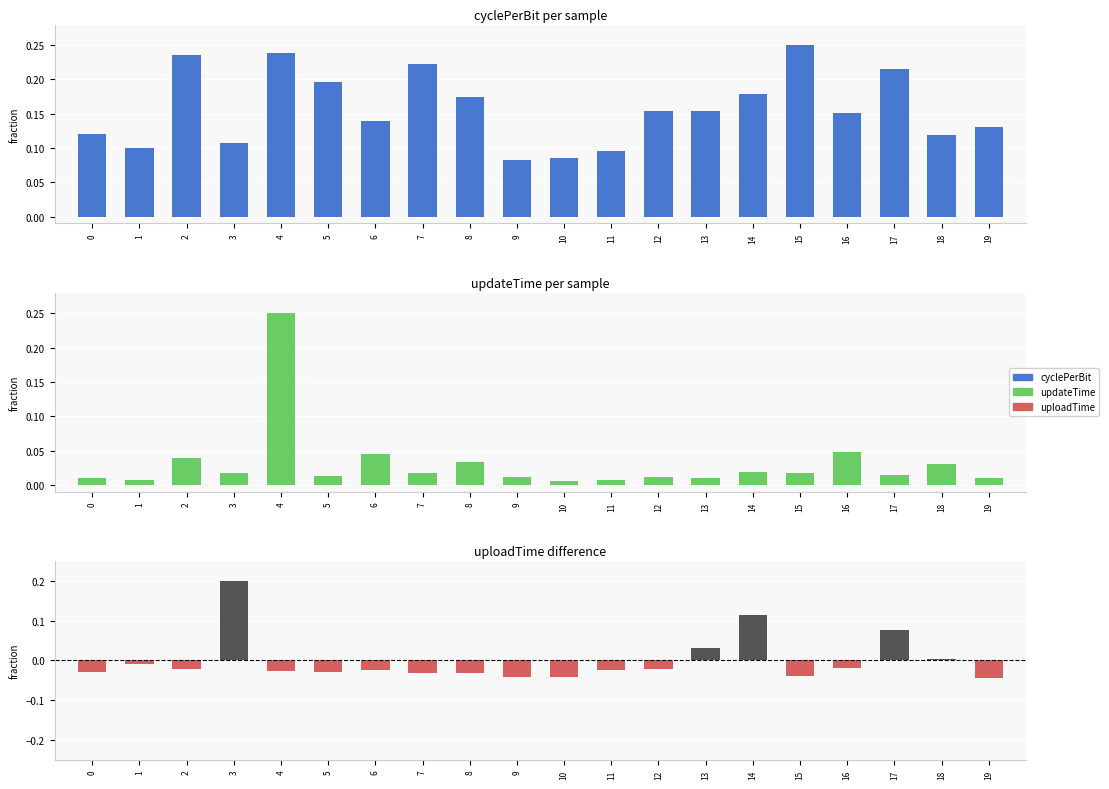

Reading left to right, list all the values displayed in this chart.

cyclePerBit: 0.1	0.1	0.2	0.1	0.2	0.2	0.1	0.2	0.2	0.1	0.1	0.1	0.2	0.2	0.2	0.2	0.2	0.2	0.1	0.1
updateTime: 0.0	0.0	0.0	0.0	0.2	0.0	0.0	0.0	0.0	0.0	0.0	0.0	0.0	0.0	0.0	0.0	0.0	0.0	0.0	0.0
uploadTime: -0.0	-0.0	-0.0	0.2	-0.0	-0.0	-0.0	-0.0	-0.0	-0.0	-0.0	-0.0	-0.0	0.0	0.1	-0.0	-0.0	0.1	0.0	-0.0